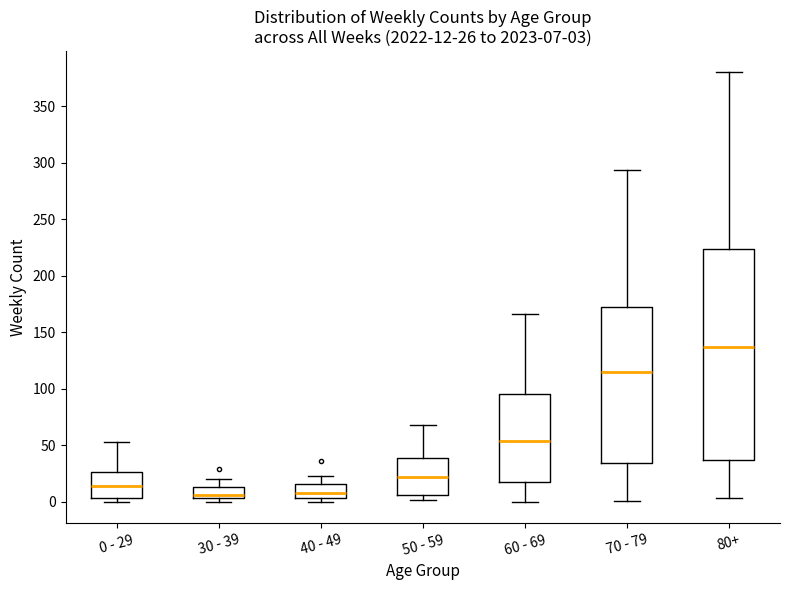

Which box is the tallest, from its lower edge to its upper edge?

80+